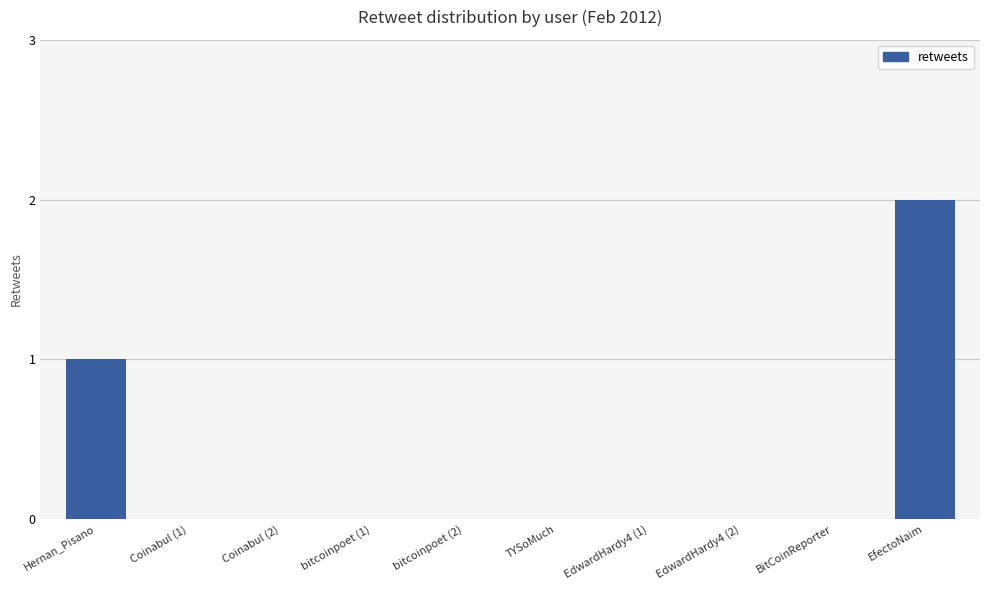

Reading left to right, what are all the values shown in this chart?

Hernan_Pisano=1	Coinabul (1)=0	Coinabul (2)=0	bitcoinpoet (1)=0	bitcoinpoet (2)=0	TYSoMuch=0	EdwardHardy4 (1)=0	EdwardHardy4 (2)=0	BitCoinReporter=0	EfectoNaim=2